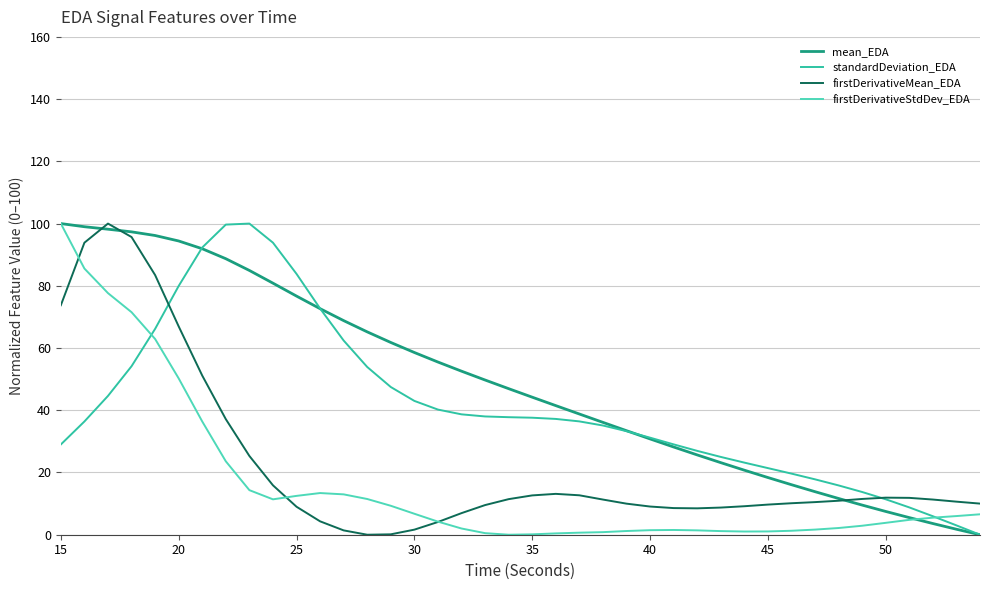

Which series has the largest total across all categories?

mean_EDA